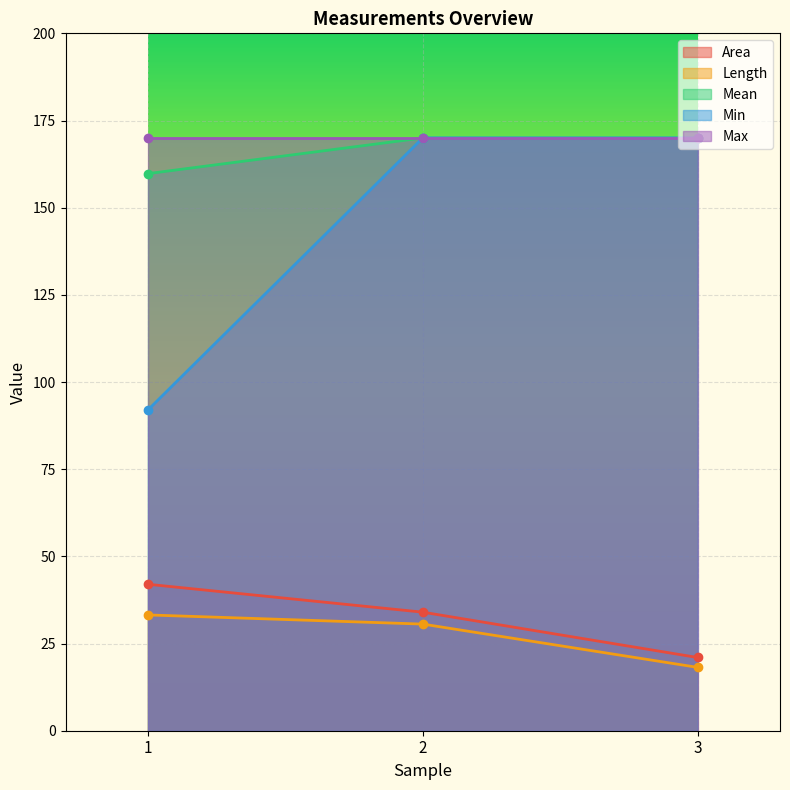

Is the value of Area at 3 greater than the value of Length at 3?

Yes